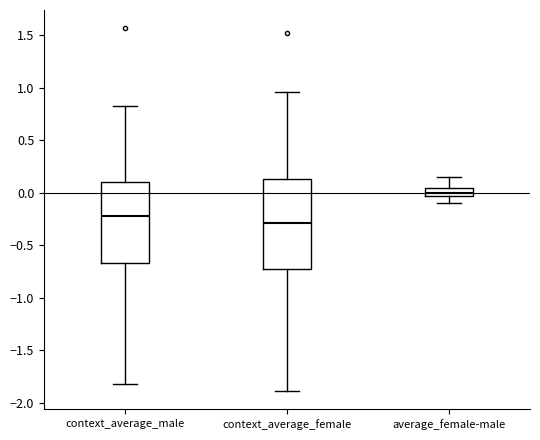

Which box has the lowest median line?

context_average_female